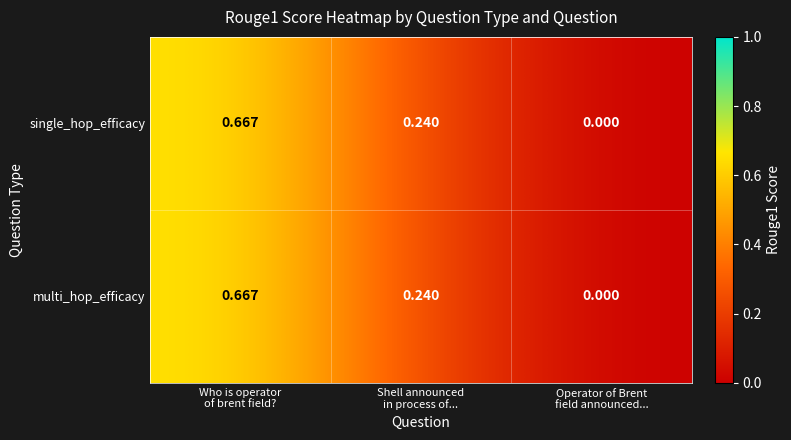

The row_1 series shows 0.4 at Operator of Brent
field announced.... True or false?

False